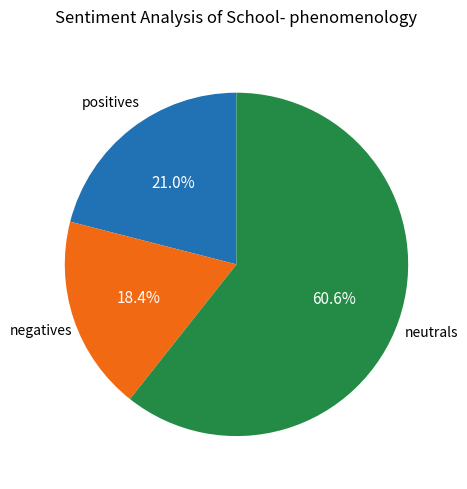

Is there a majority slice in this chart?

Yes